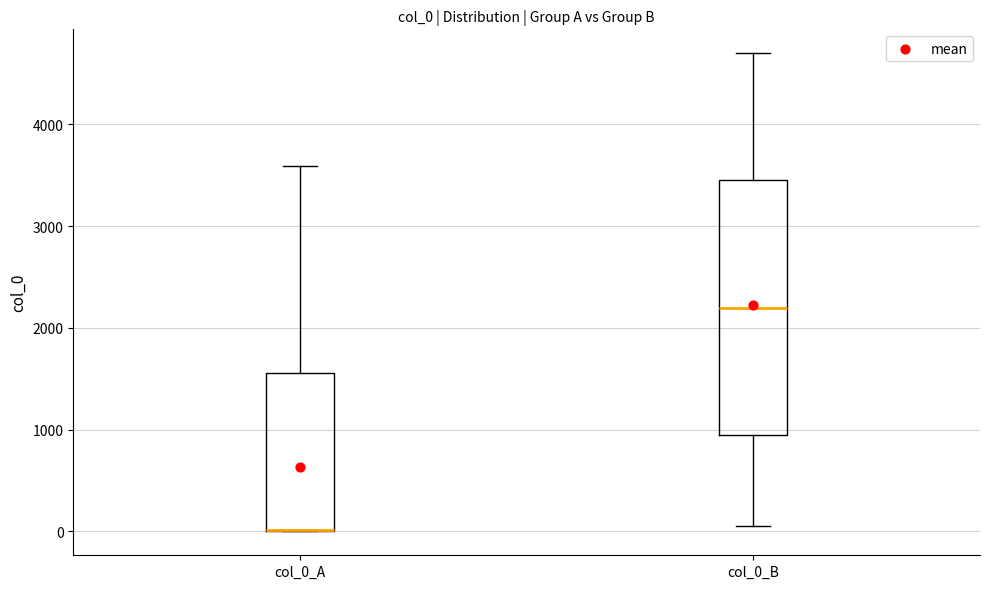

Which box is the tallest, from its lower edge to its upper edge?

col_0_B